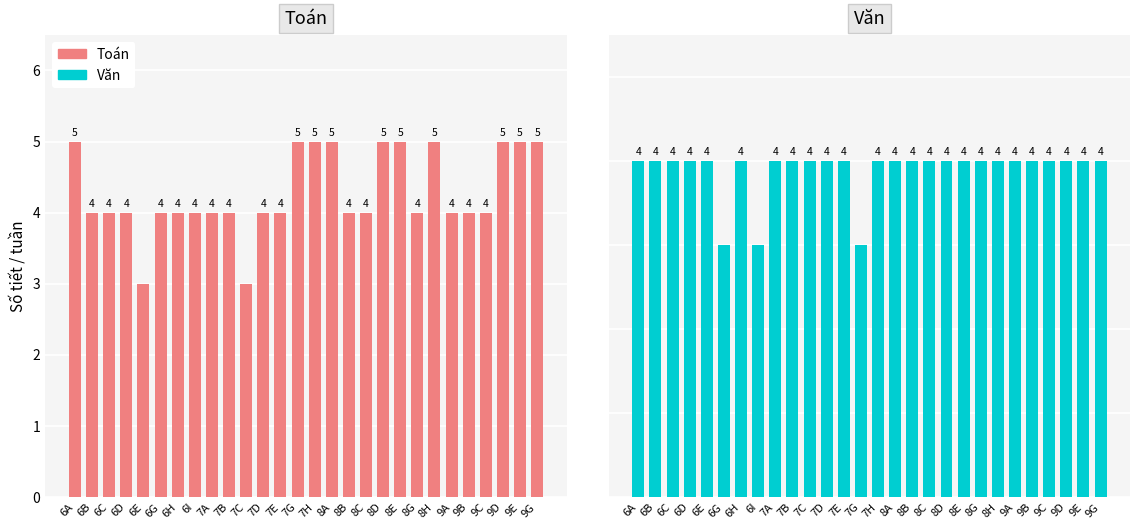

True or false: Toán has a value of 5 at 9D.

True